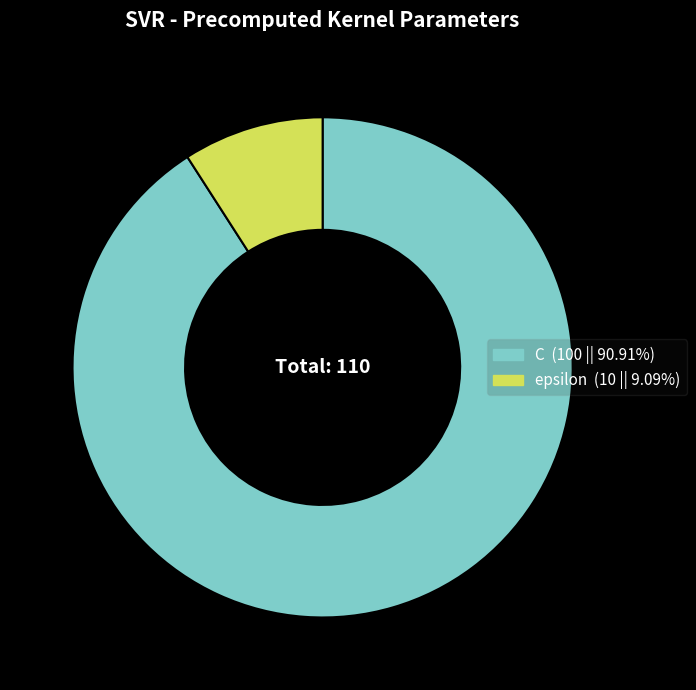

Which category accounts for the majority?

C